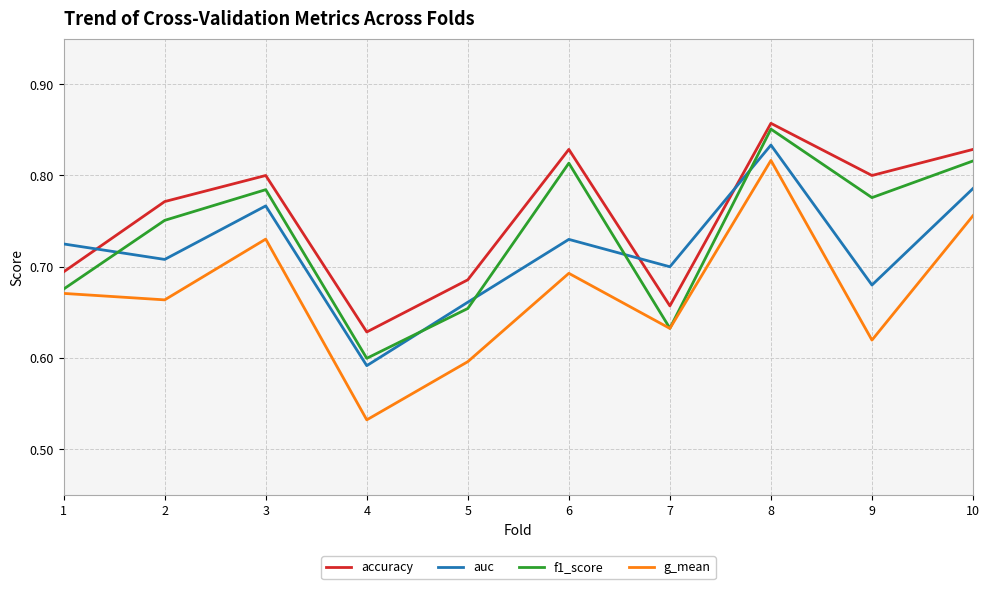

How many interior local valleys does the f1_score series have?

3